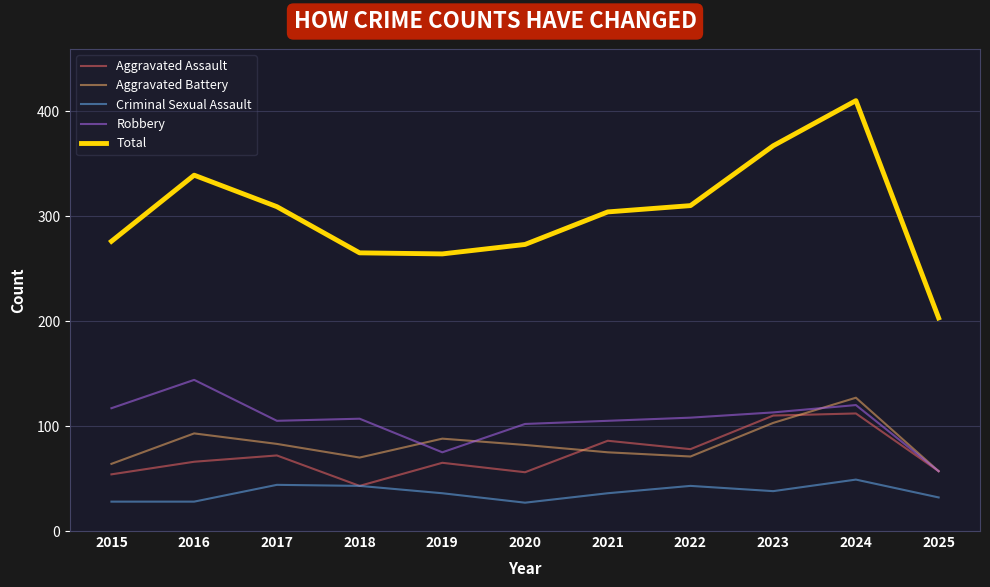

True or false: Criminal Sexual Assault and Total intersect in this chart.

False